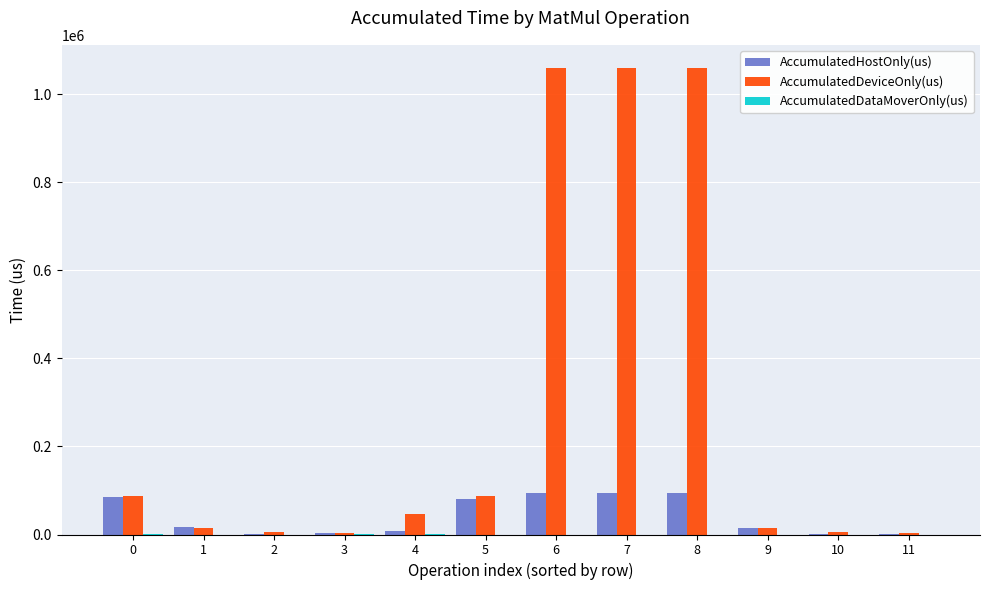

What is the greatest value displayed?

1059110.6